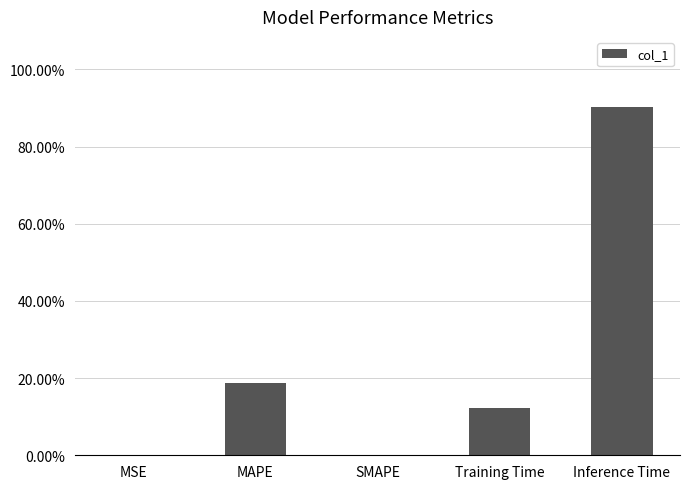

What is the label of the 4th bar from the right?

MAPE